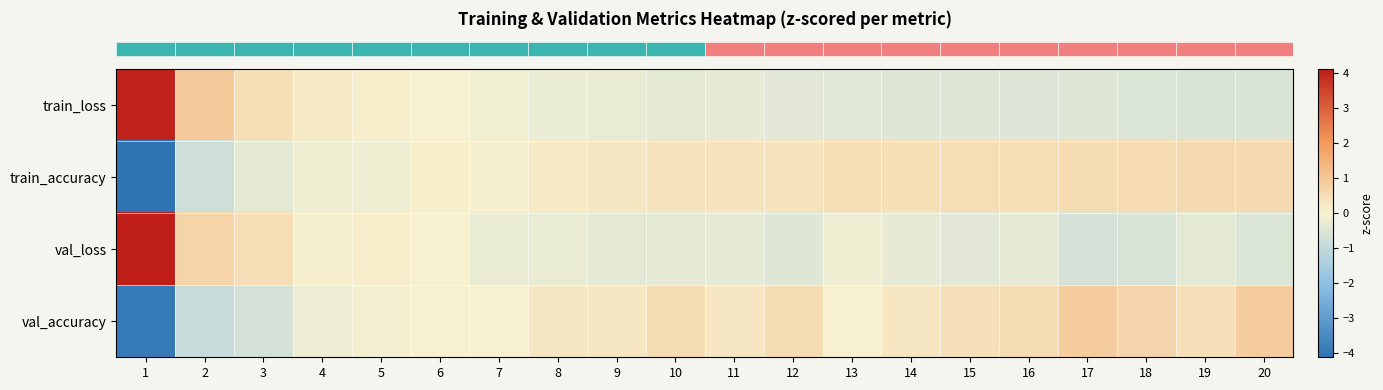

At 19, list the series in order from largest to smallest.

row_1, row_3, row_2, row_0